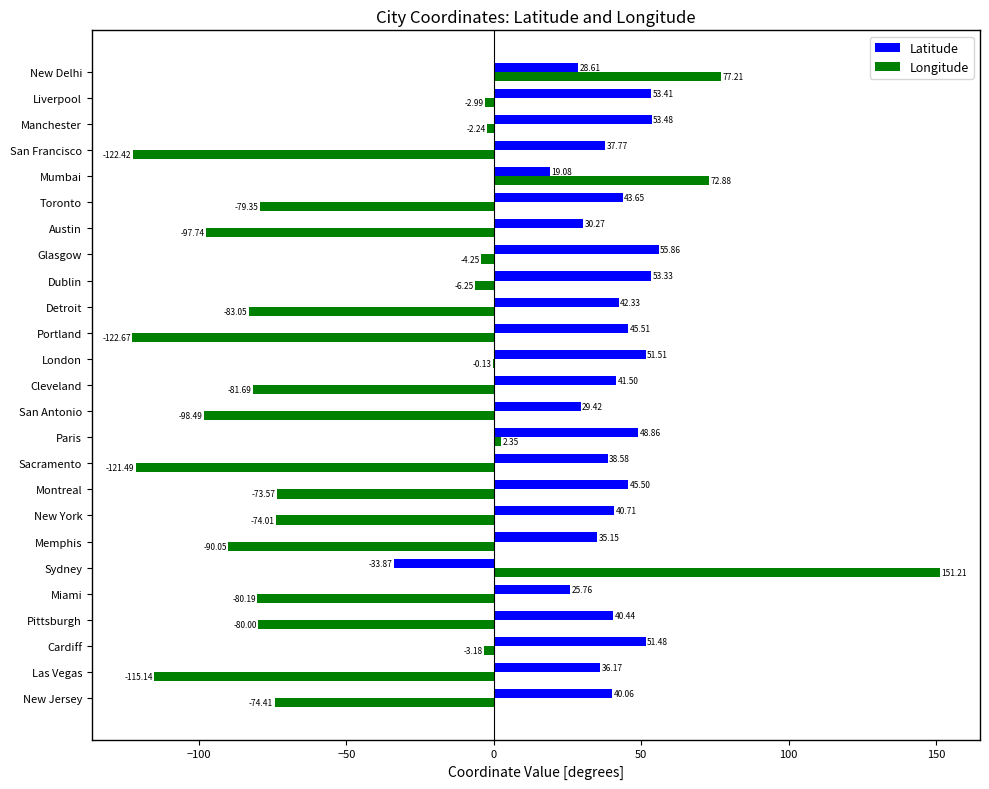

What is the sum of the Latitude values at Las Vegas and Cardiff?

87.7